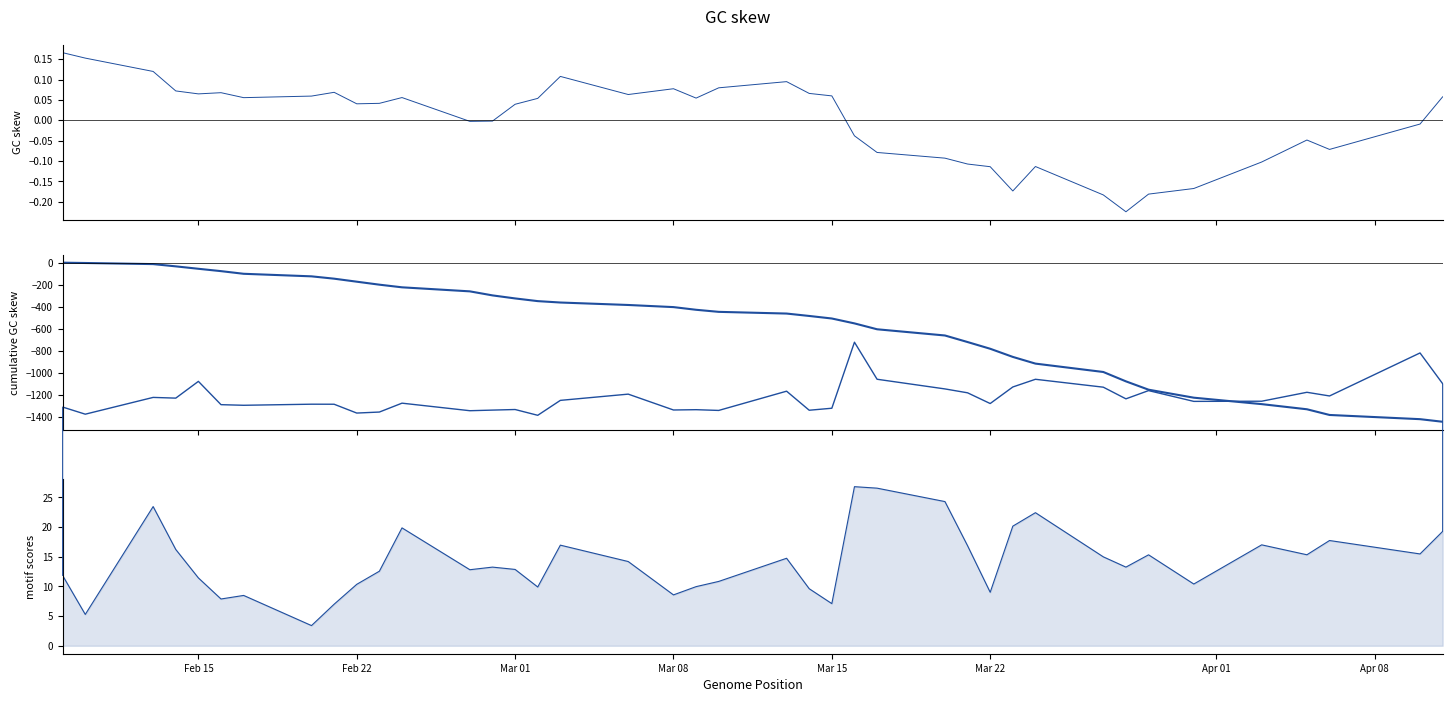

Where does the Cum Close deviation series first go above -428?

Feb 15